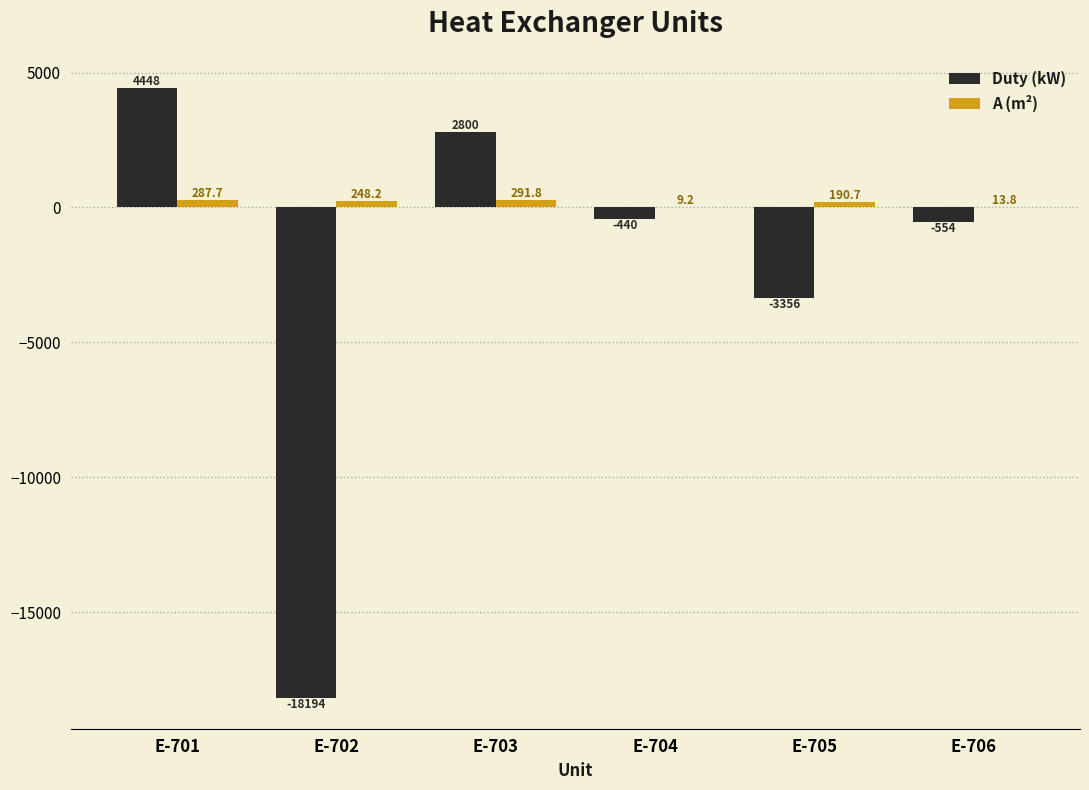

Reading right to left, list all the values displayed in this chart.

Duty (kW): E-706=-554.1	E-705=-3355.5	E-704=-439.5	E-703=2800.5	E-702=-18194.2	E-701=4447.9
A (m²): E-706=13.8	E-705=190.7	E-704=9.2	E-703=291.8	E-702=248.2	E-701=287.7